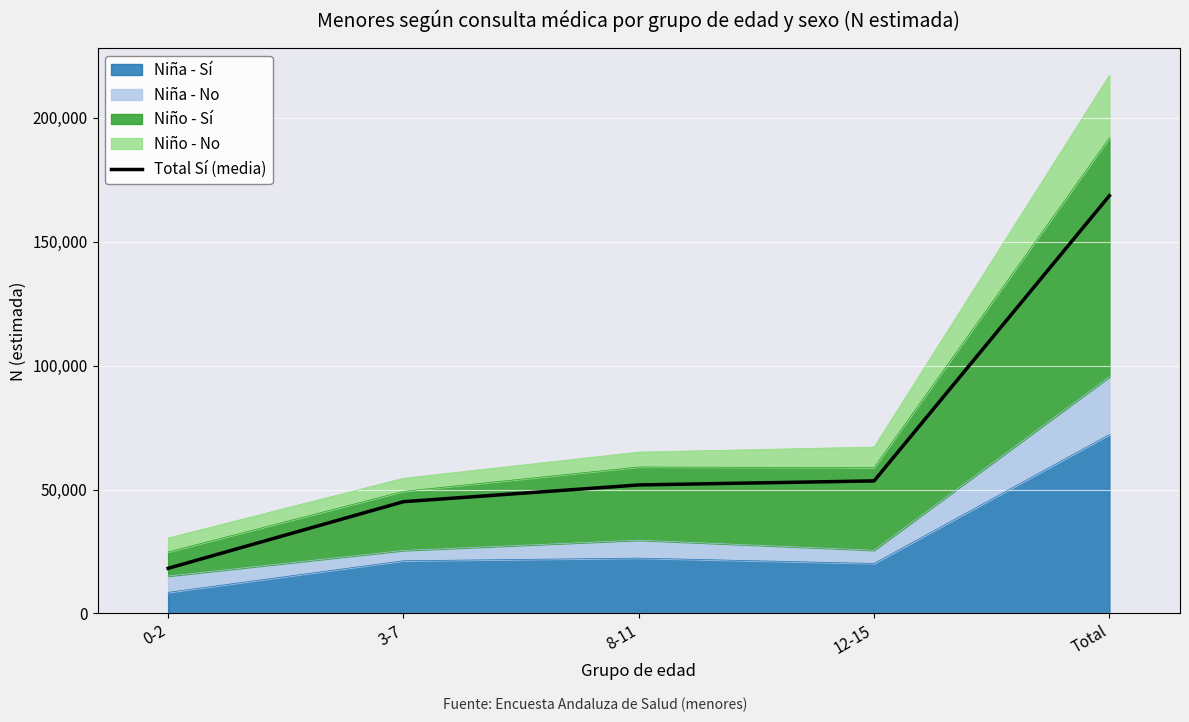

At which category does the chart reach its peak across all series?

Total